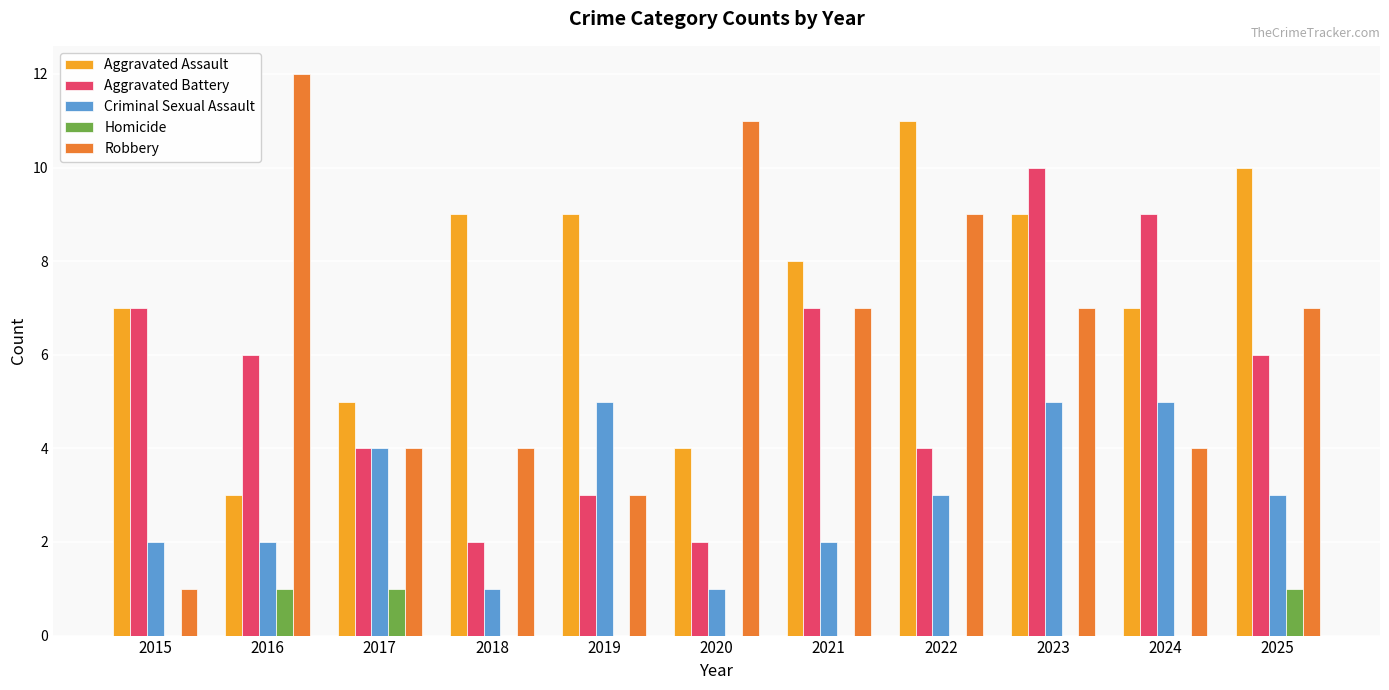

What is the maximum value for Aggravated Battery?

10